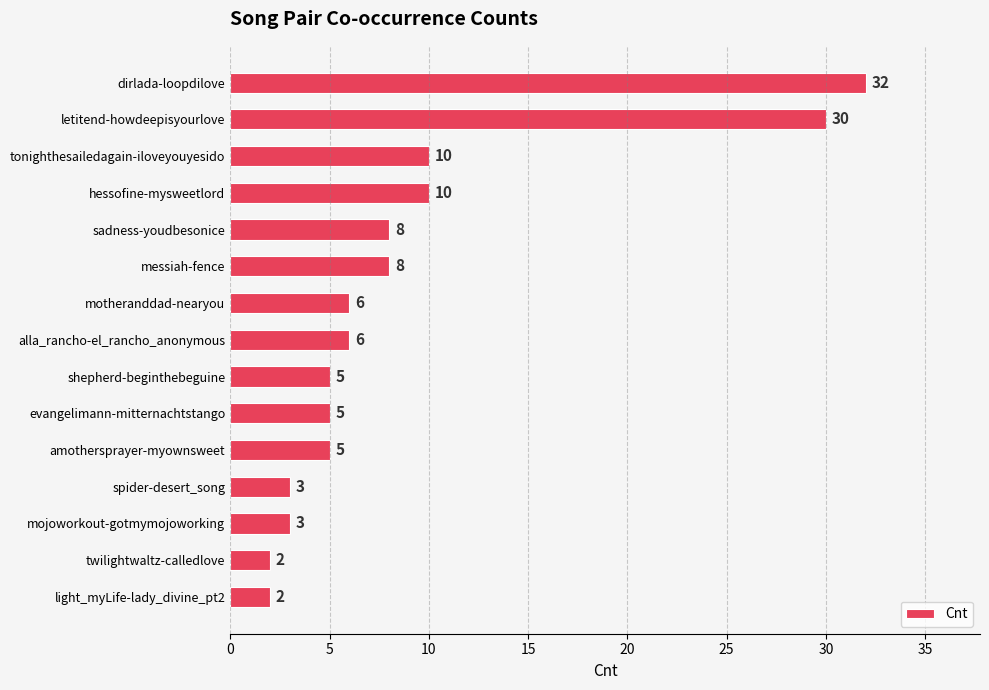

The chart shows a value of 3 at mojoworkout-gotmymojoworking. True or false?

True